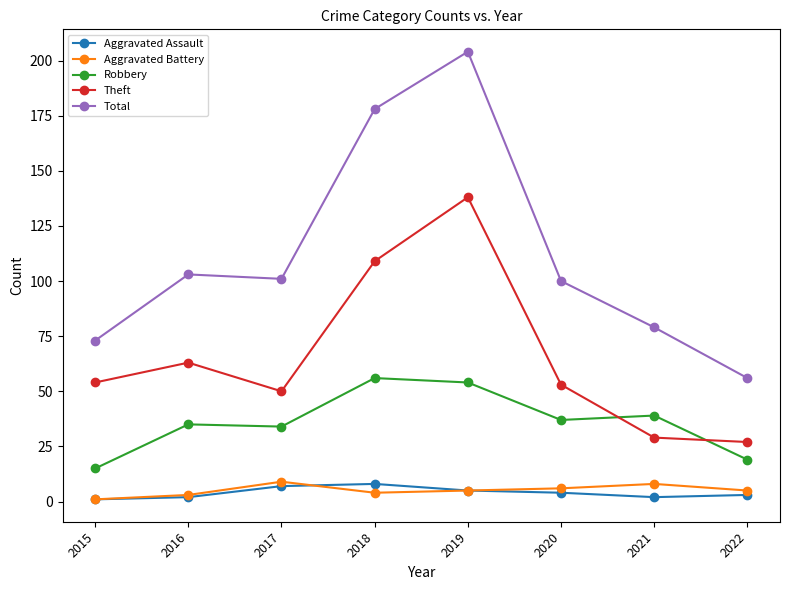

Which series has the largest total across all categories?

Total